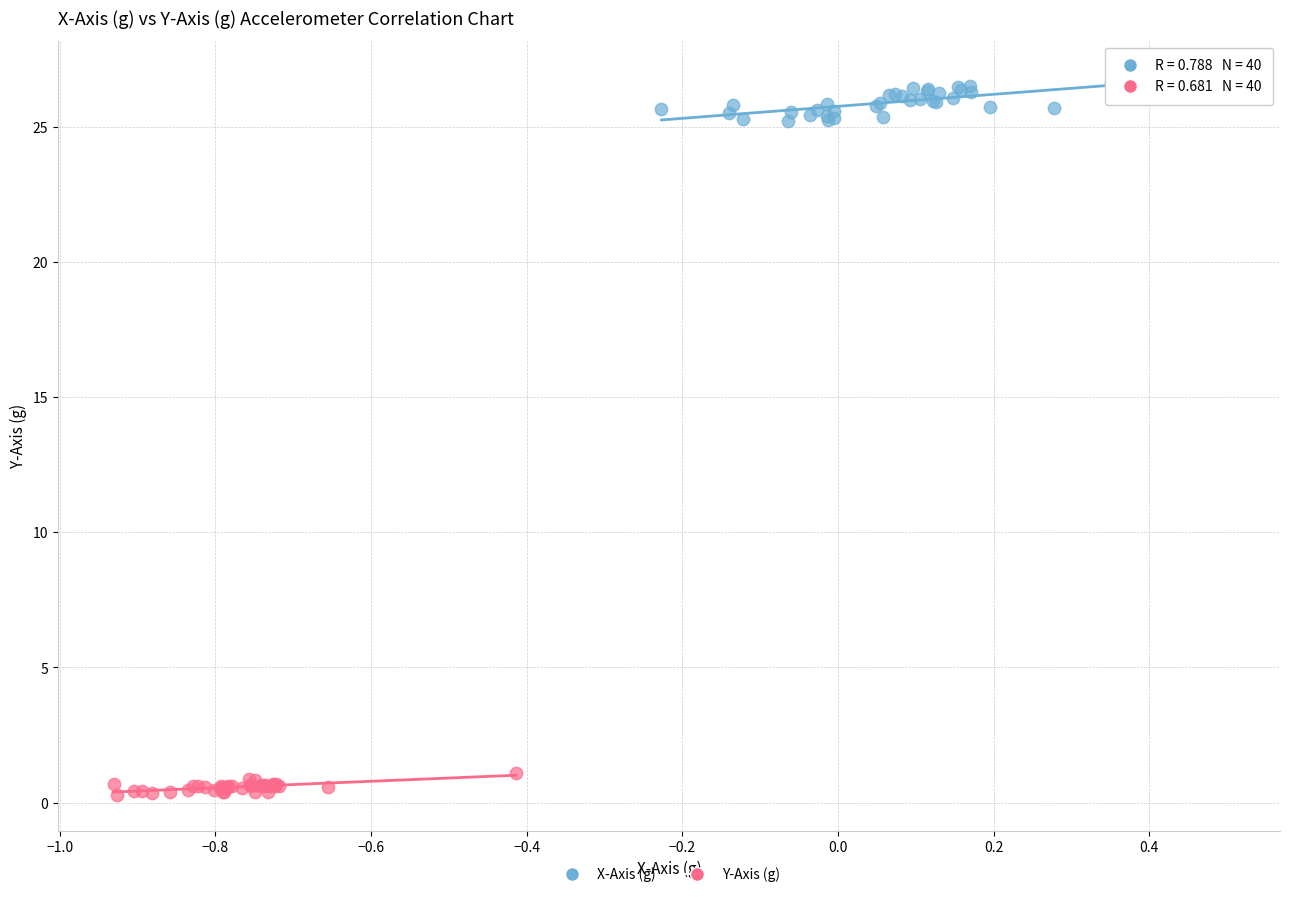

Which series contains the highest Y value?

X-Axis (g)